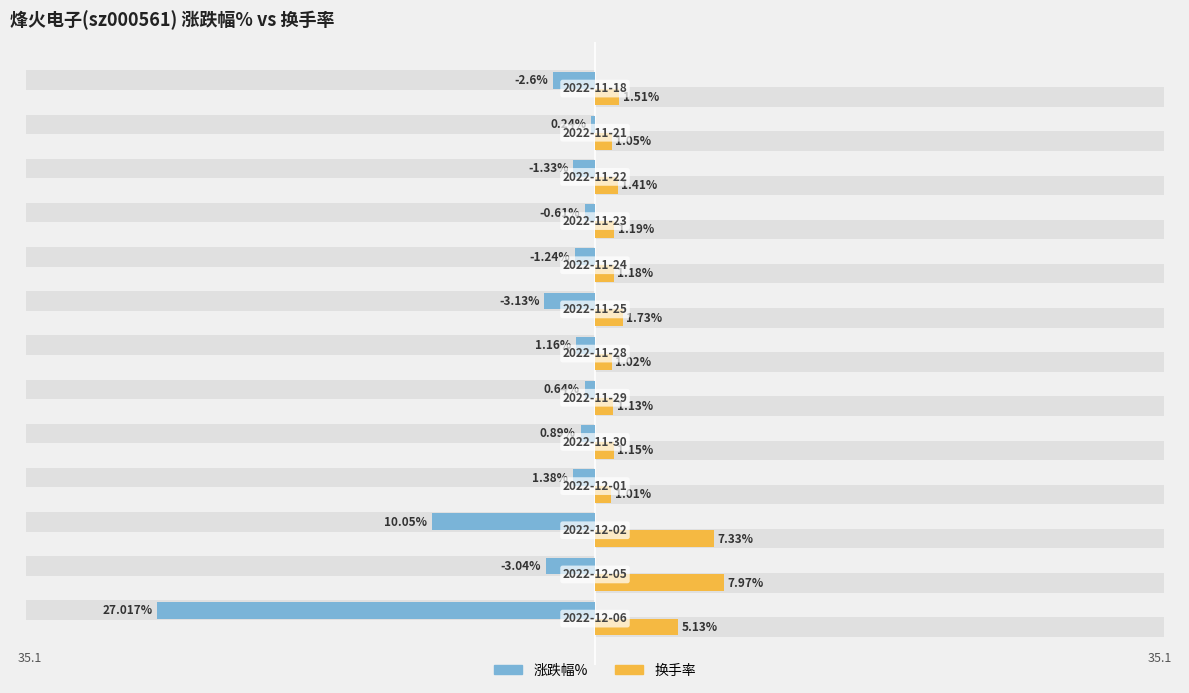

Are the bars horizontal?

Yes